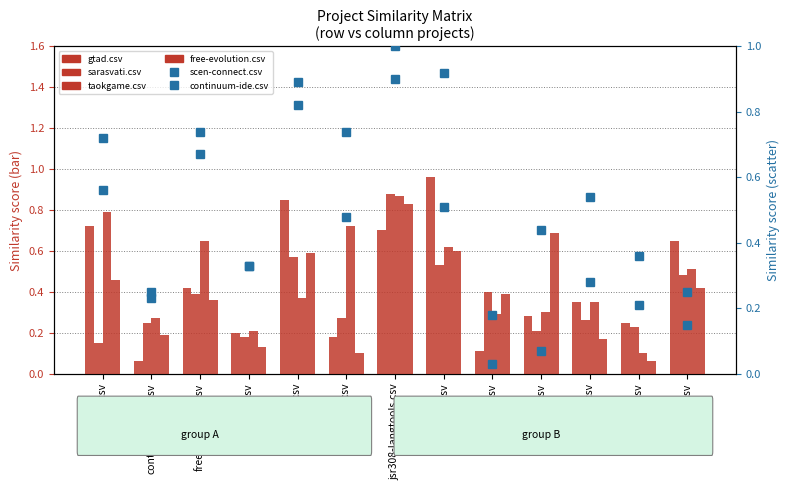

What is the value of the free-evolution.csv bar at the 12th from the left?

0.1